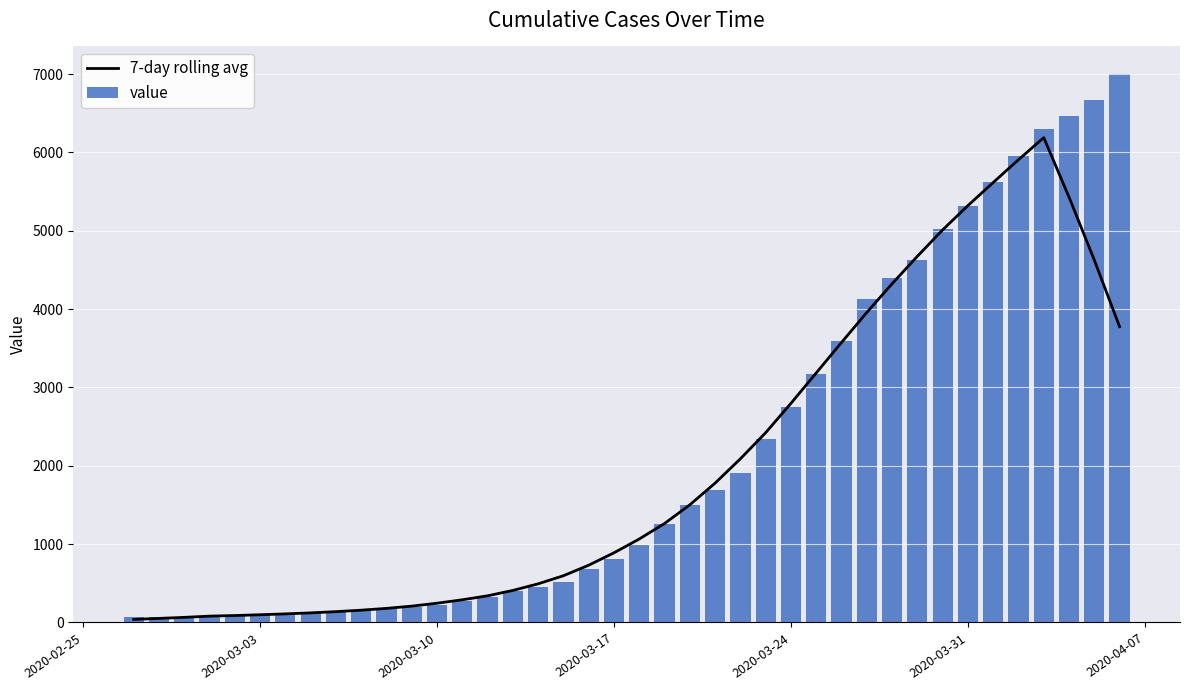

What are all the series names shown in the legend?

7-day rolling avg, value